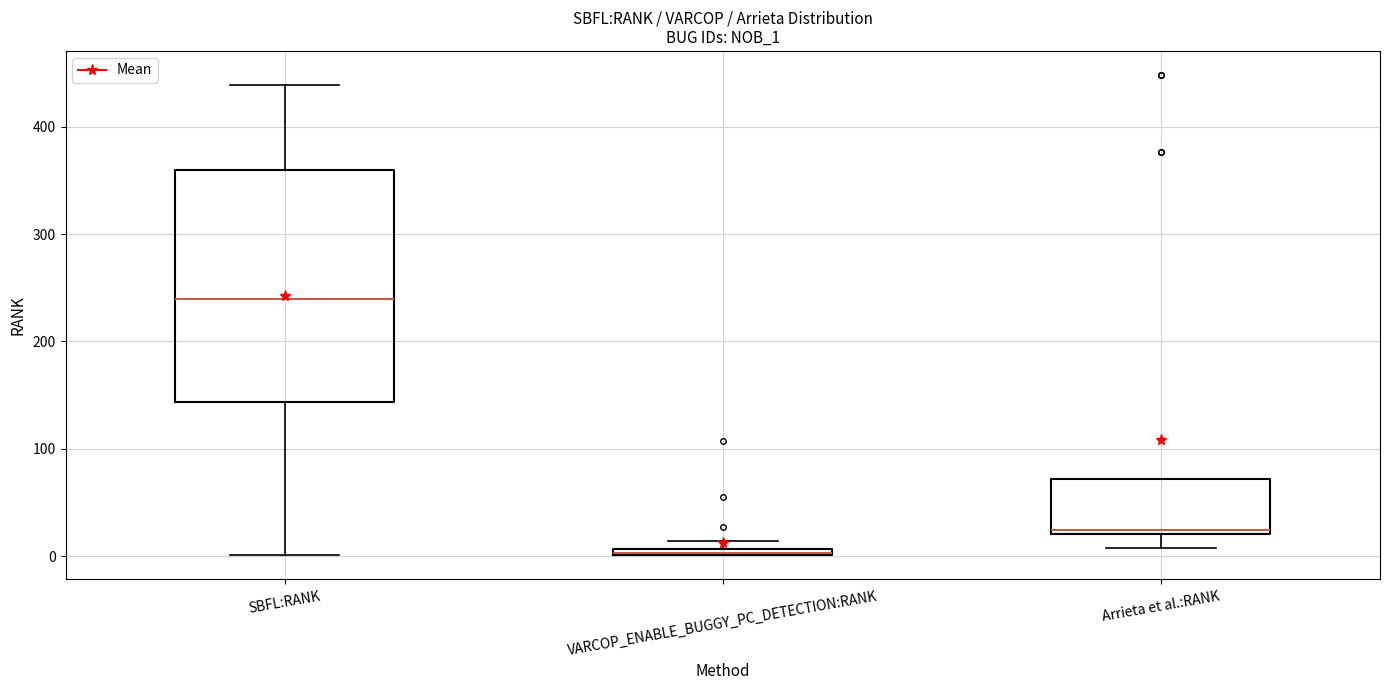

Which box is the tallest, from its lower edge to its upper edge?

SBFL:RANK